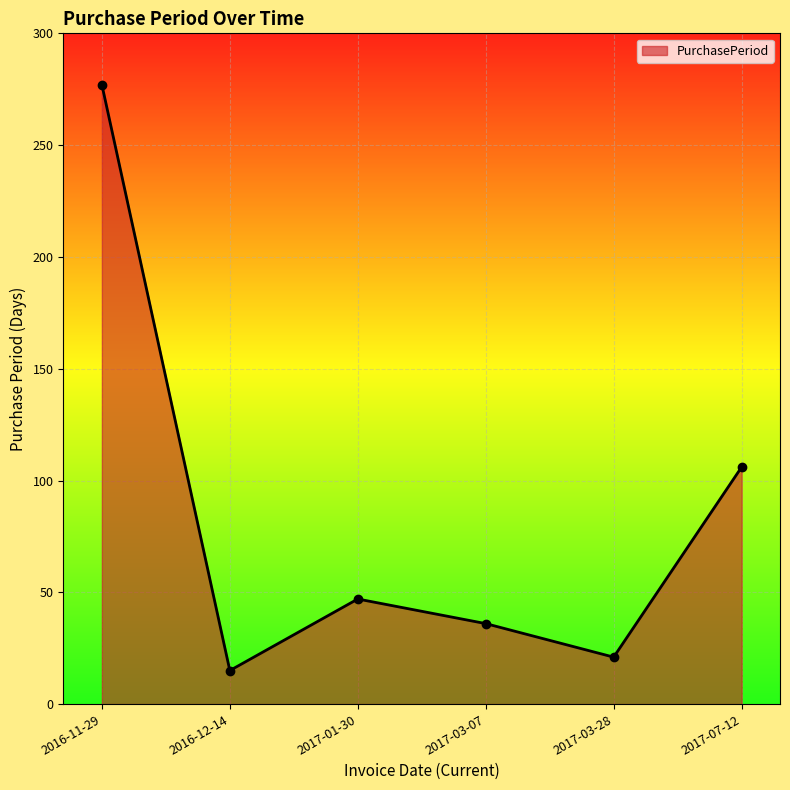

The value at 2017-03-28 is 21. True or false?

True